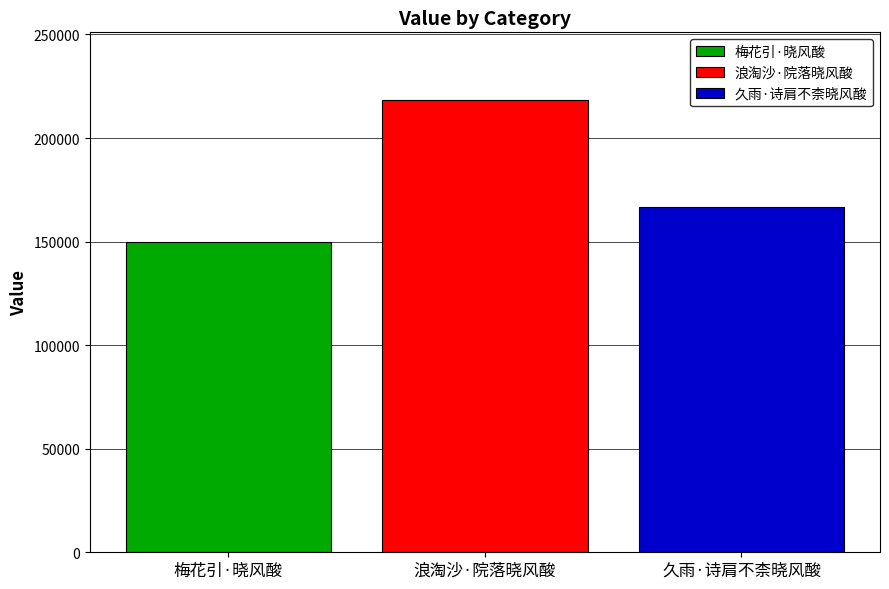

At 浪淘沙·院落晓风酸, list the series in order from largest to smallest.

浪淘沙·院落晓风酸, 久雨·诗肩不柰晓风酸, 梅花引·晓风酸